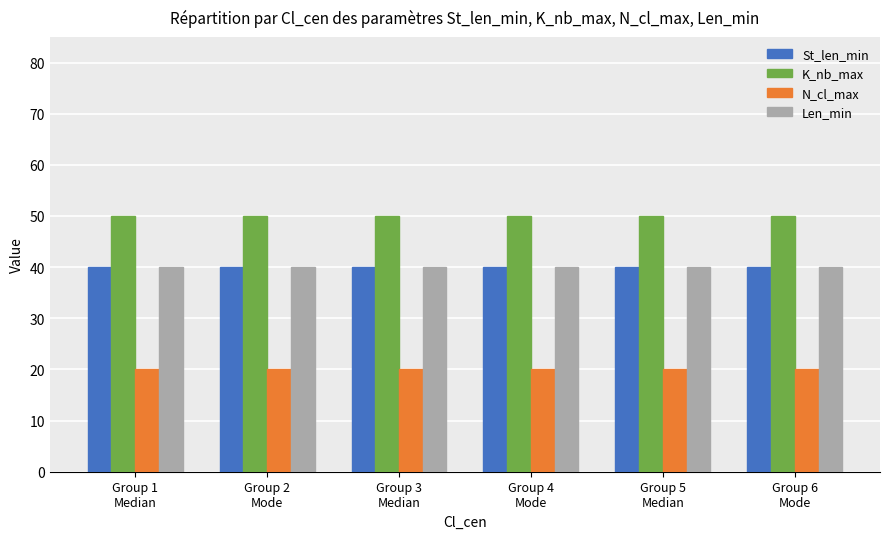

The value of Len_min at Group 2
Mode is 63. True or false?

False